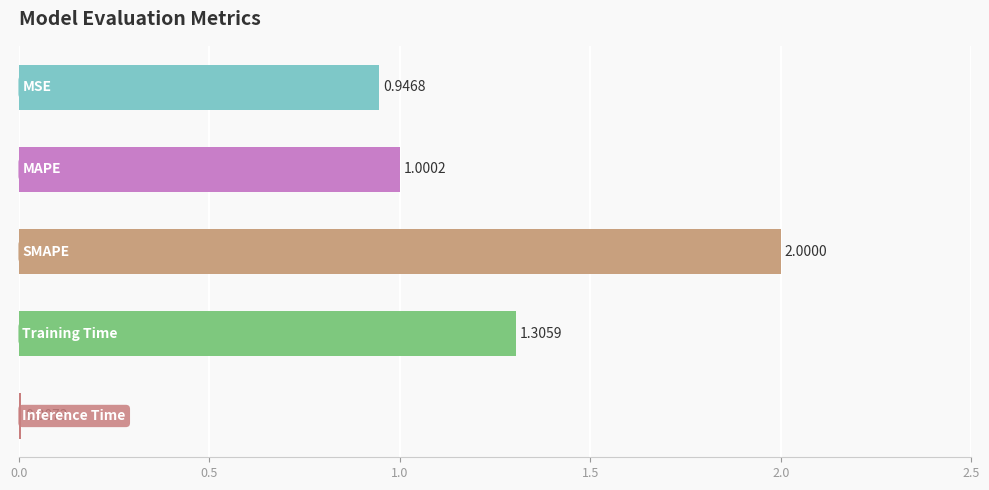

What is the sum of all values?

5.3